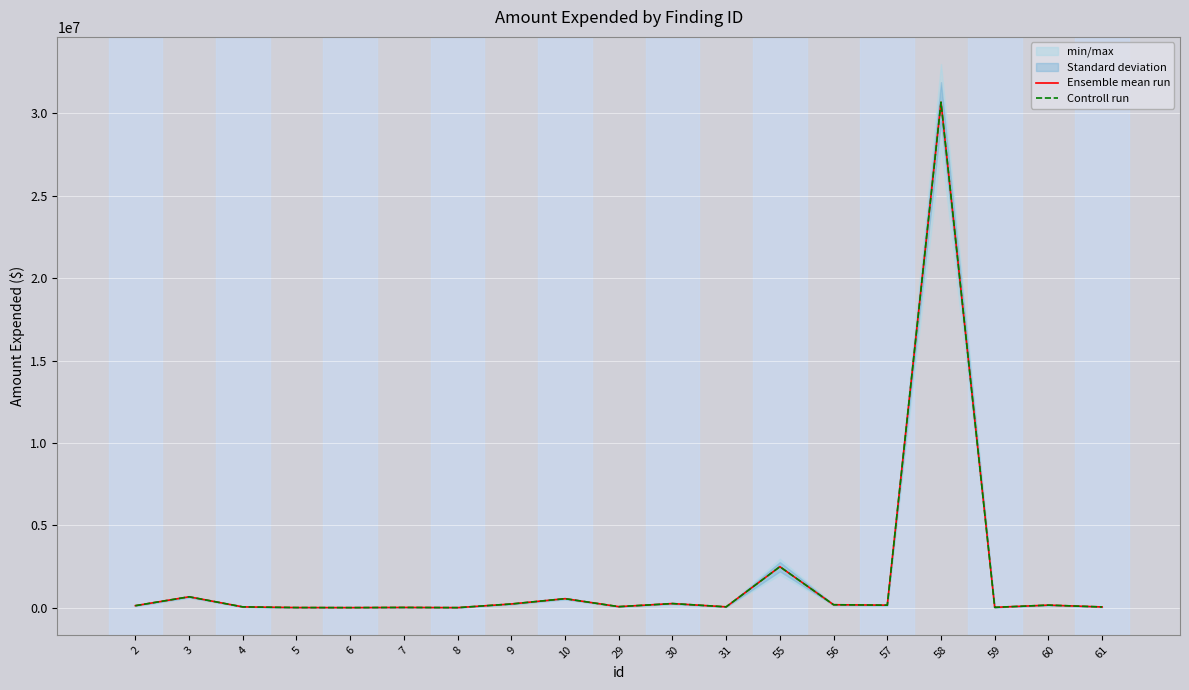

What is the lowest value of the Ensemble mean run series?

80